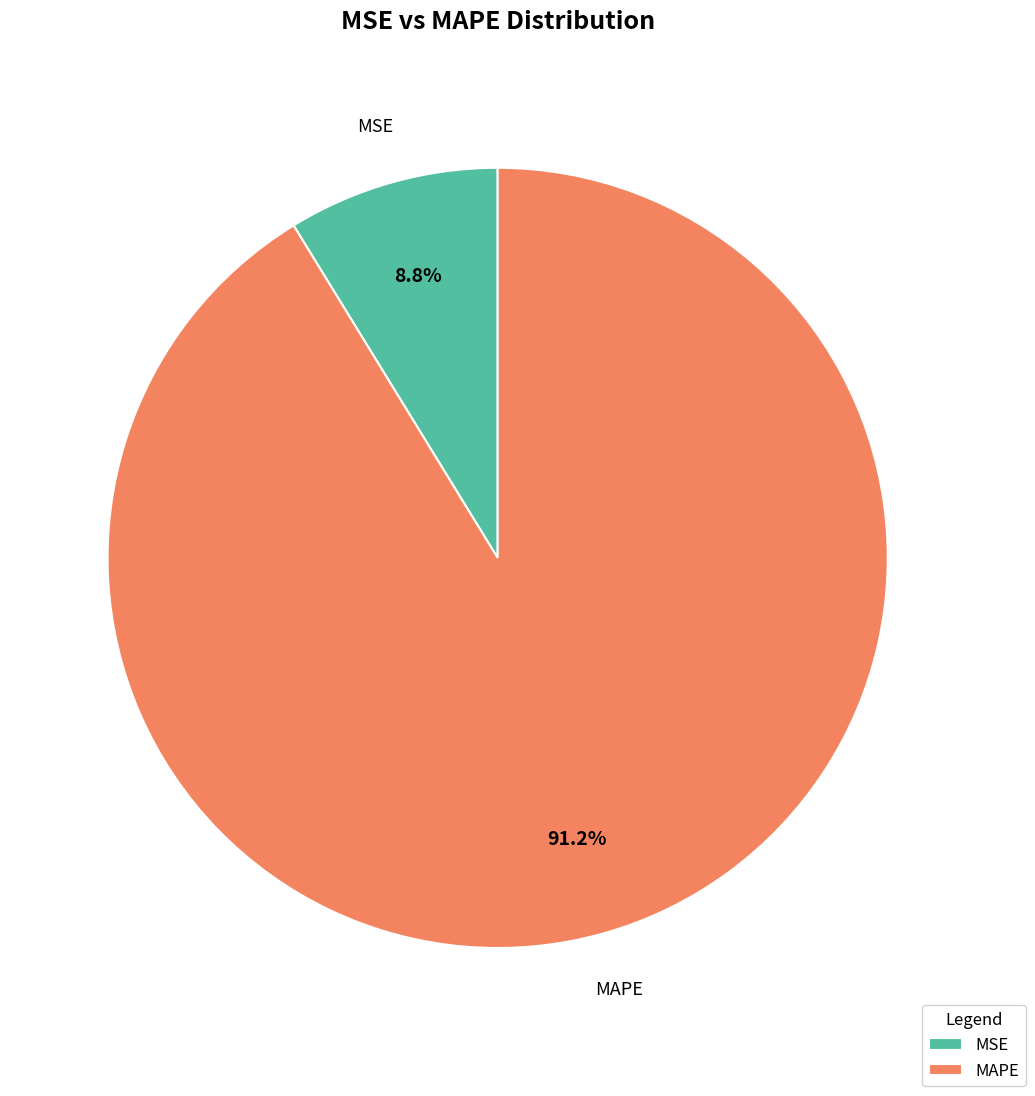

What percentage is the MAPE slice, to the nearest percent?

91%